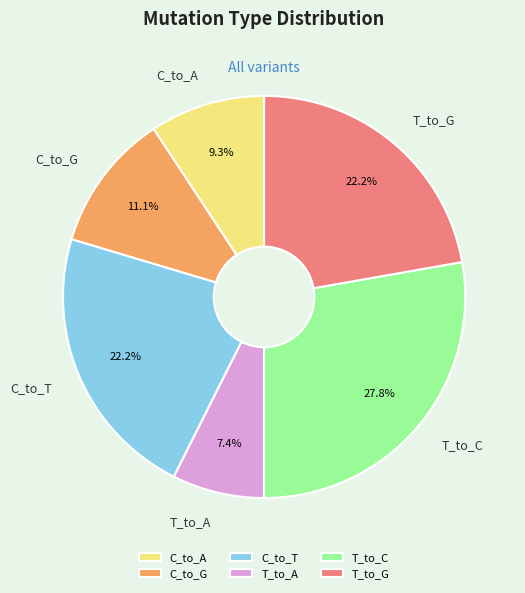

Is there a majority slice in this chart?

No